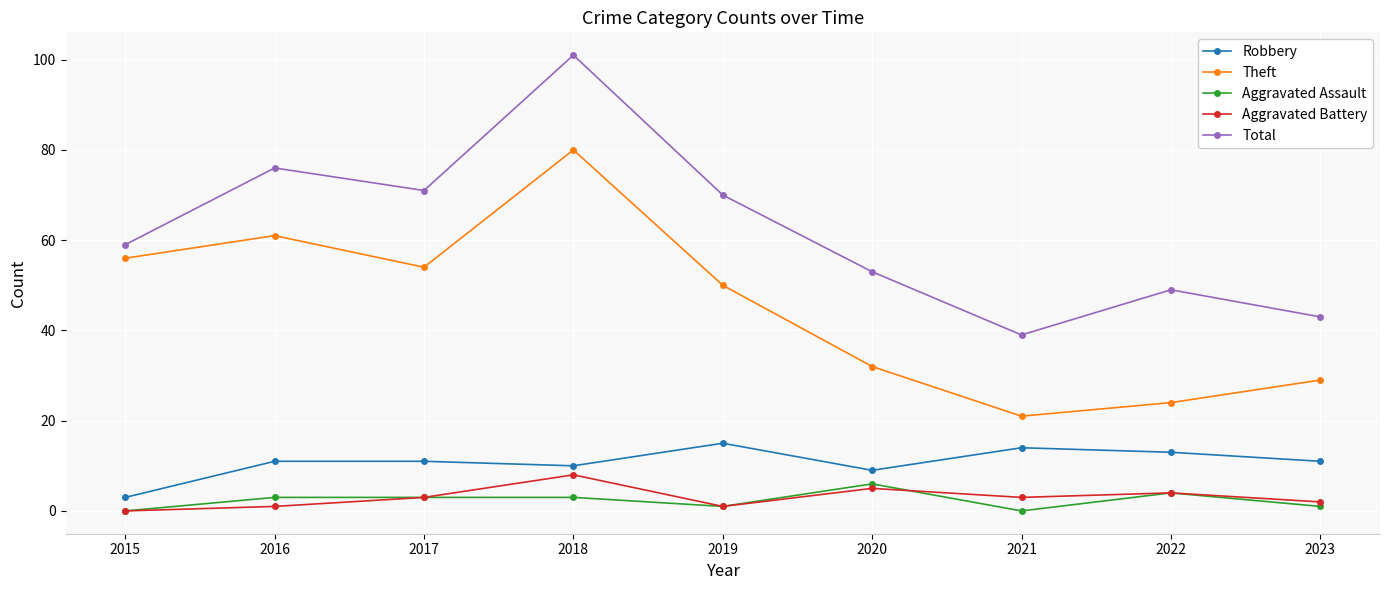

How many lines are shown in the chart?

5